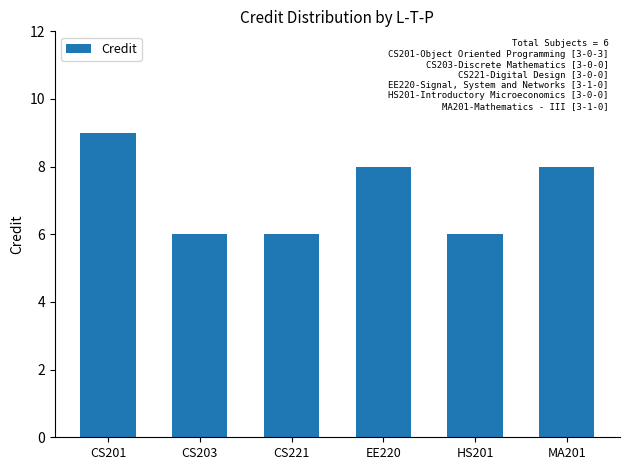

The chart shows a value of 3 at CS203. True or false?

False